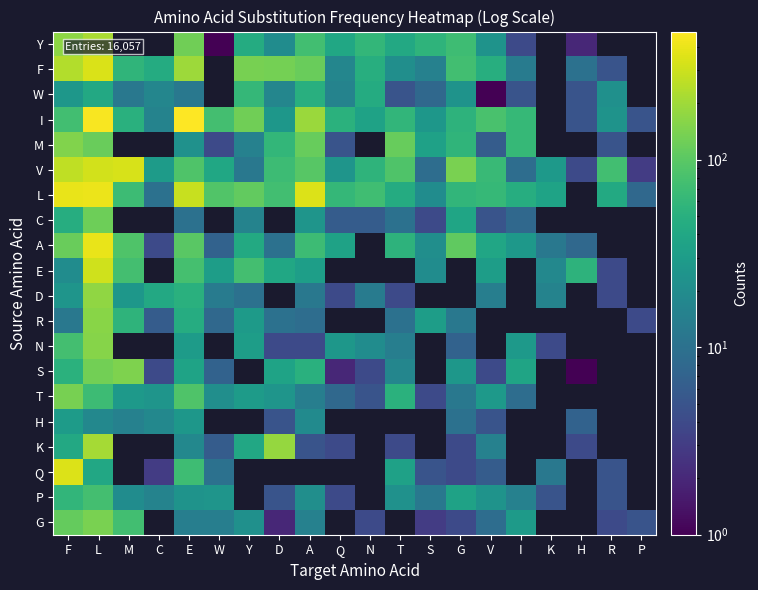

What is the maximum value shown in the chart?

482